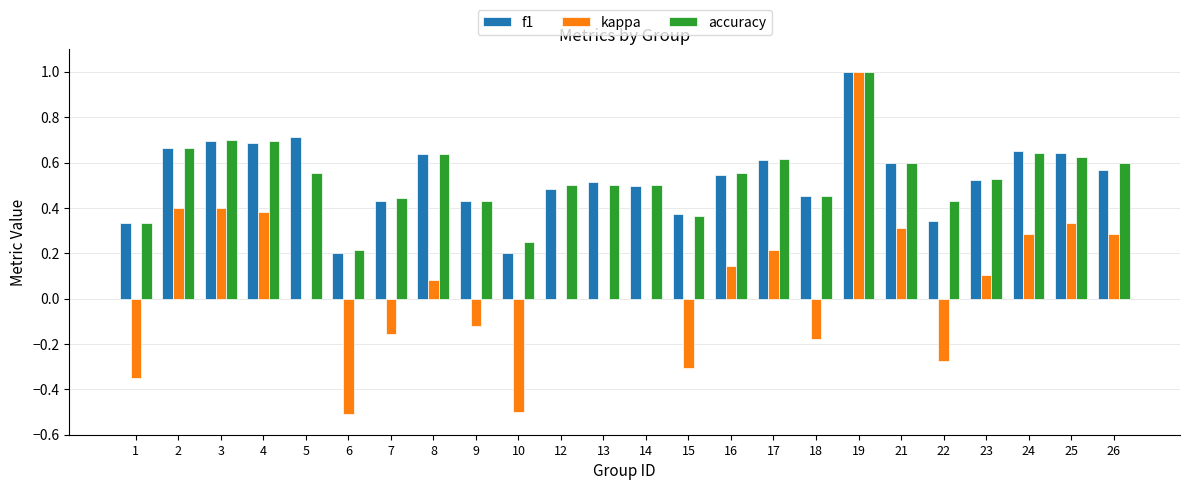

At which category is the sum across all series the highest?

19